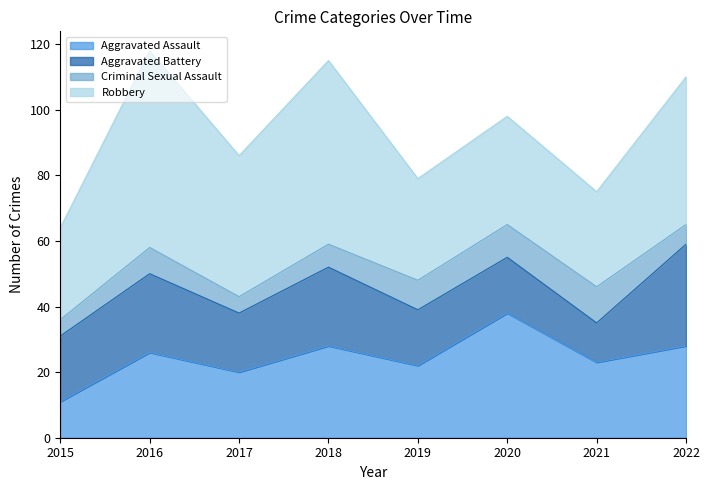

Between 2015 and 2018, which is larger?

2018